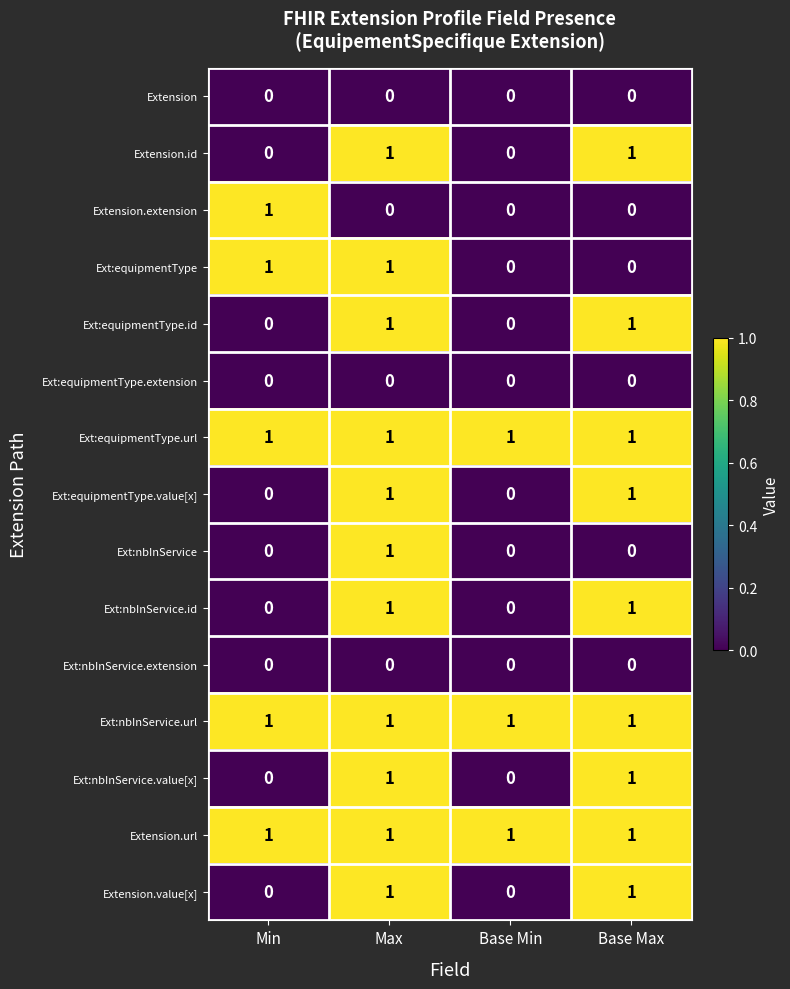

At how many categories does at least one series exceed 0?

4